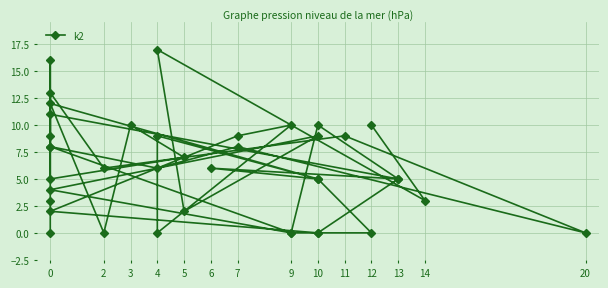

Reading left to right, list all the values displayed in this chart.

0	3	13	6	9	0	8	6	8	16	9	5	7	10	0	12	5	9	0	10	9	2	0	0	5	11	8	0	10	5	6	5	0	0	4	9	2	17	3	10